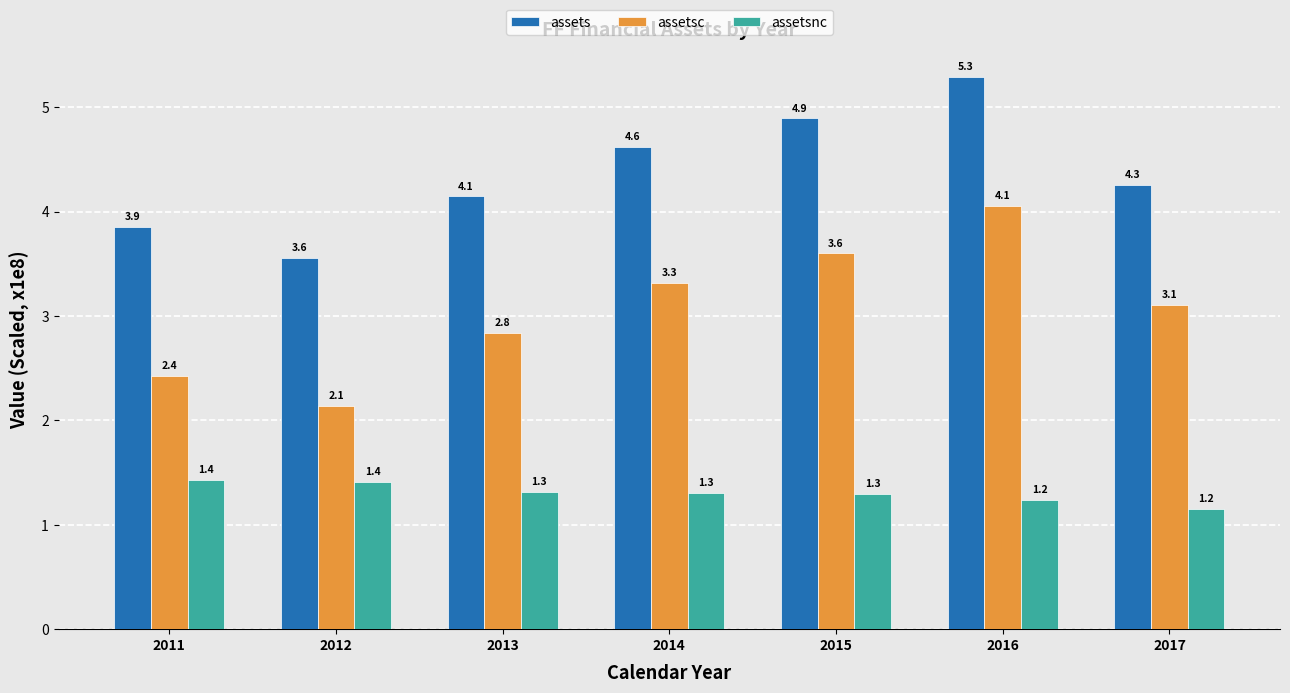

Which series has the largest range (max minus min)?

assetsc